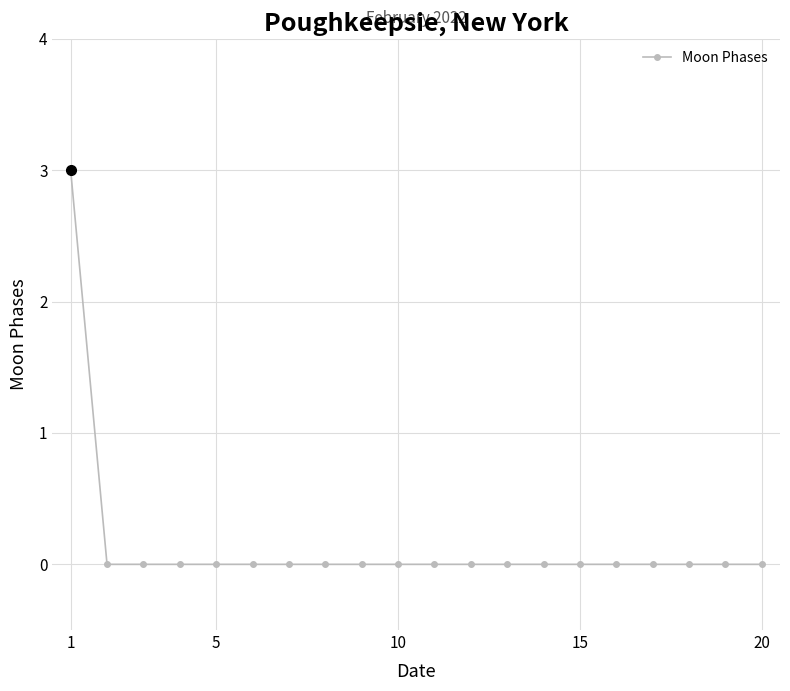

Is this an area chart (filled region under the line)?

No